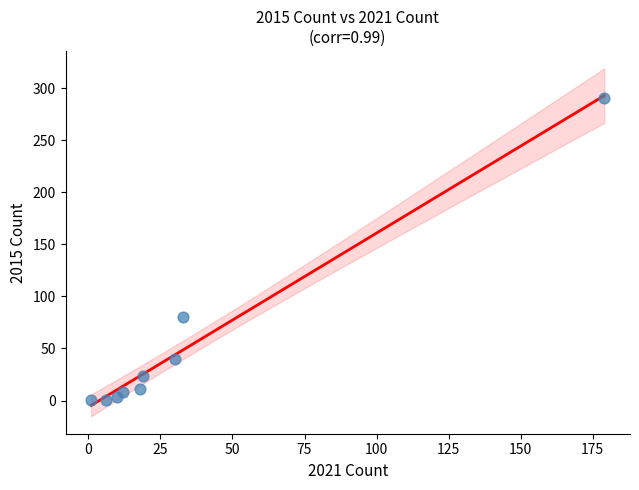

What Y value in the scatter plot is closest to 145?

80